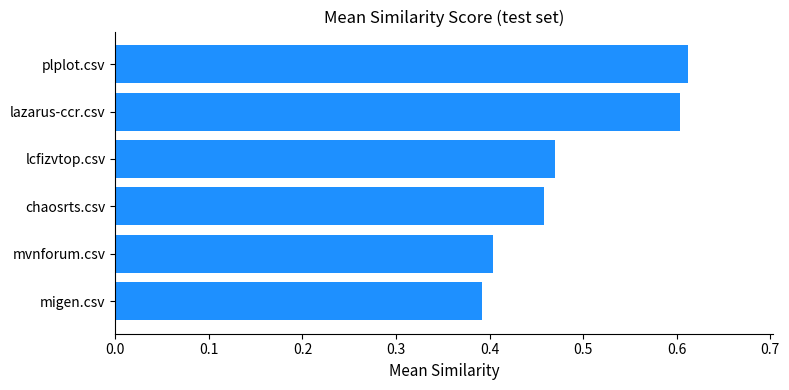

How many values are between 0 and 1?

6